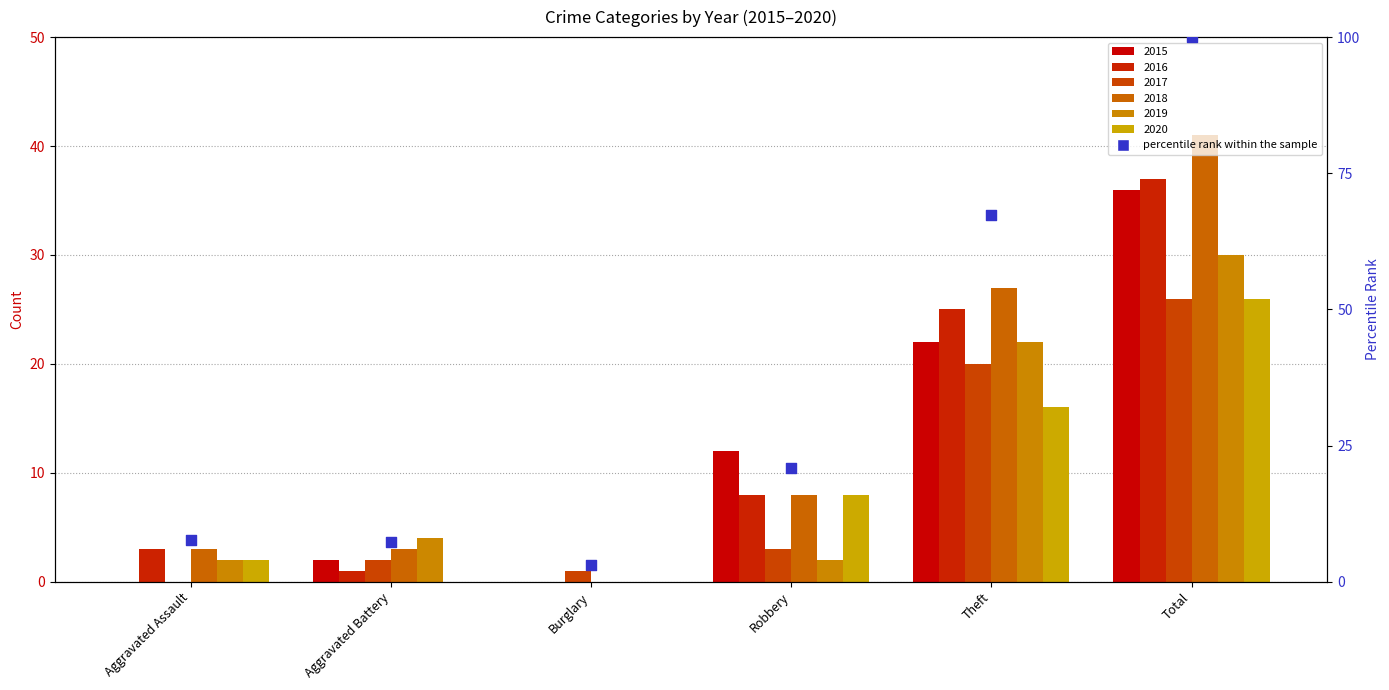

Which has a higher value, Theft or Burglary?

Theft